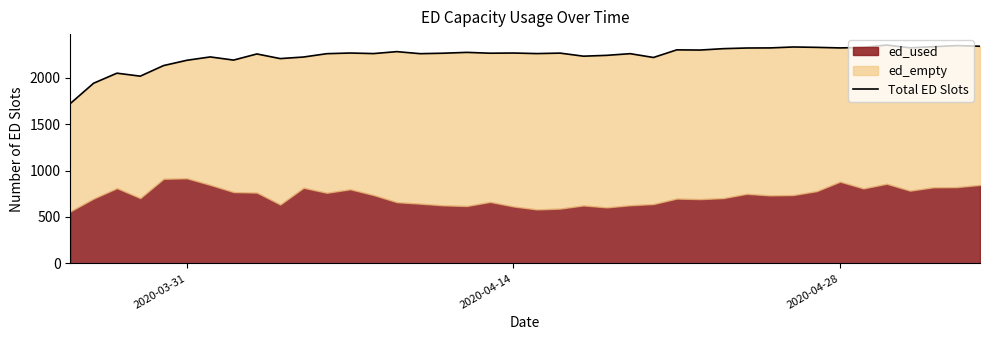

What is the sum of all values?

89524